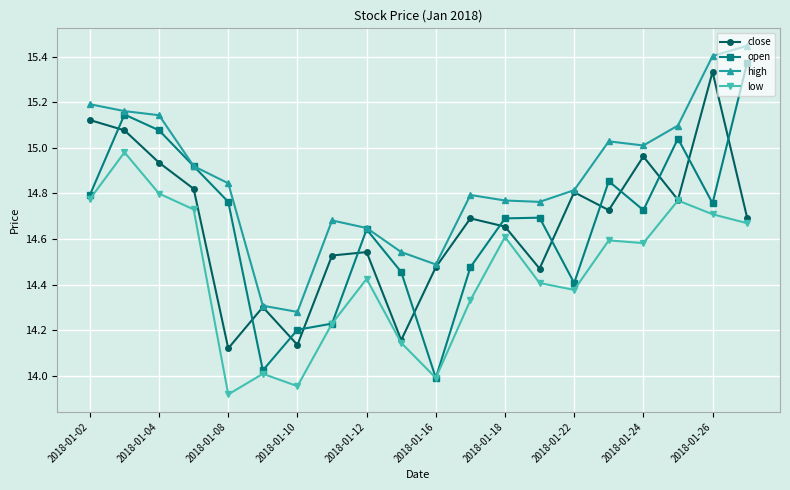

How many times do open and close cross each other?

13